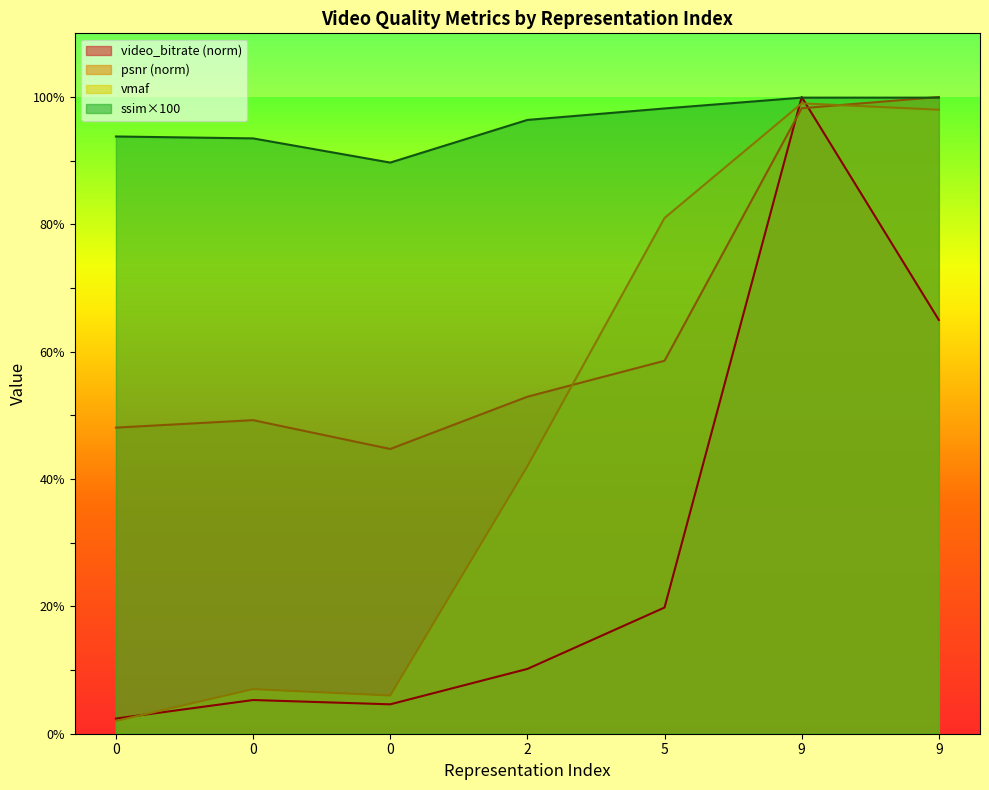

What are all the series names shown in the legend?

video_bitrate (norm), psnr (norm), vmaf, ssim×100